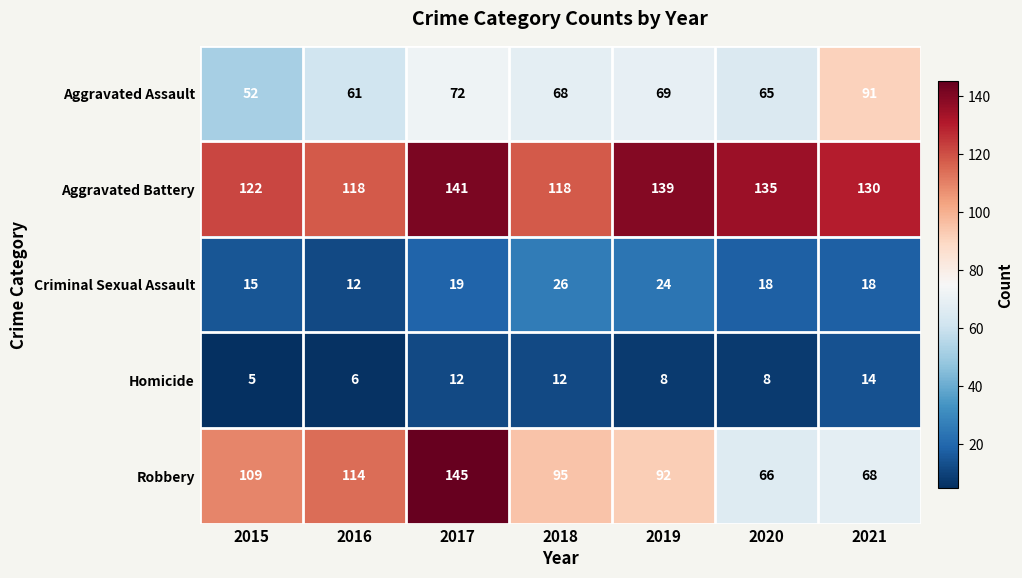

Which label corresponds to the largest value in the chart?

2017